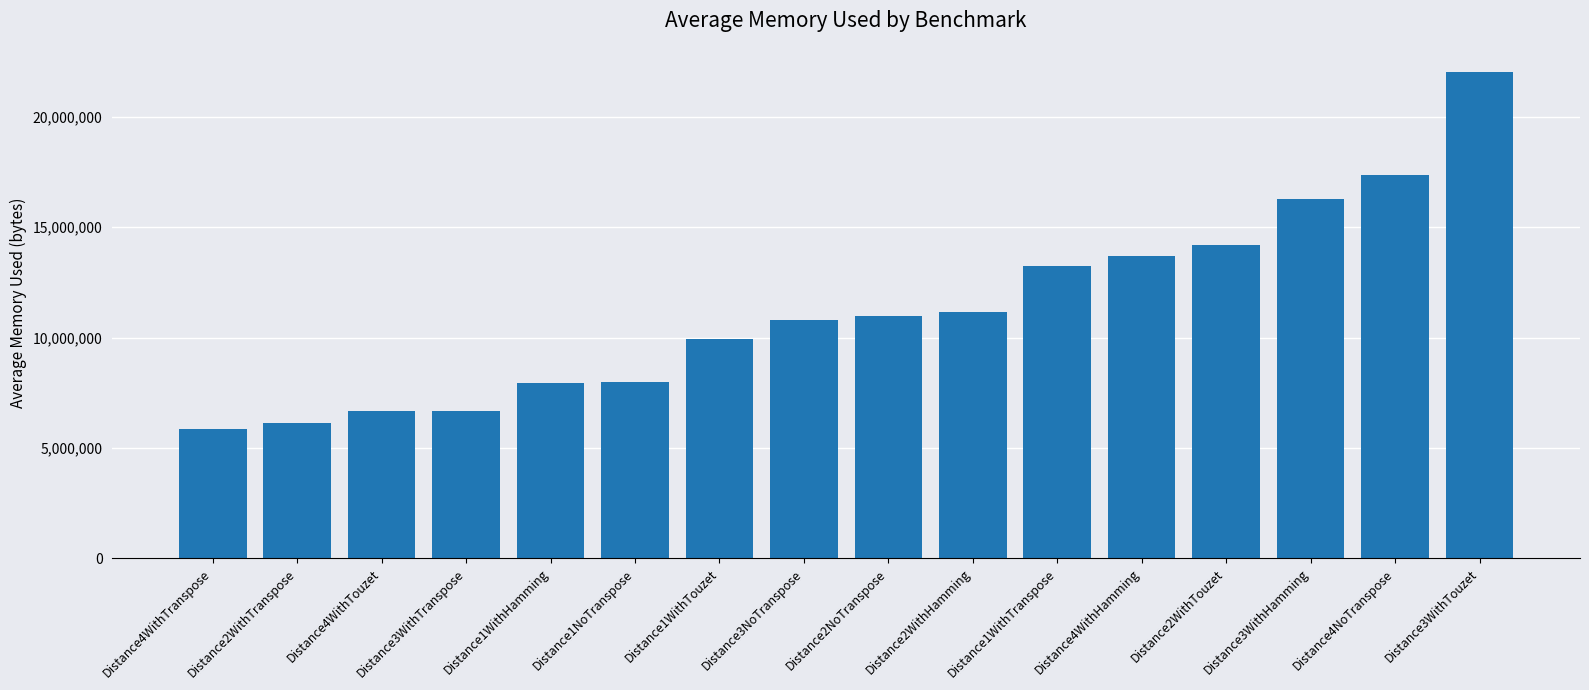

Between Distance4NoTranspose and Distance1NoTranspose, which is larger?

Distance4NoTranspose